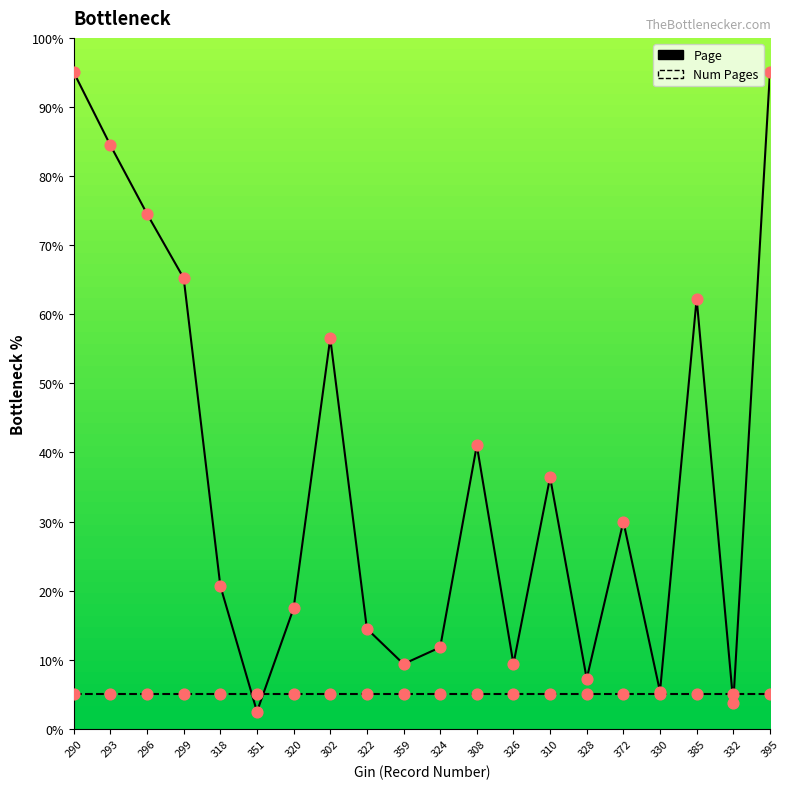

At which category is the sum across all series the highest?

290